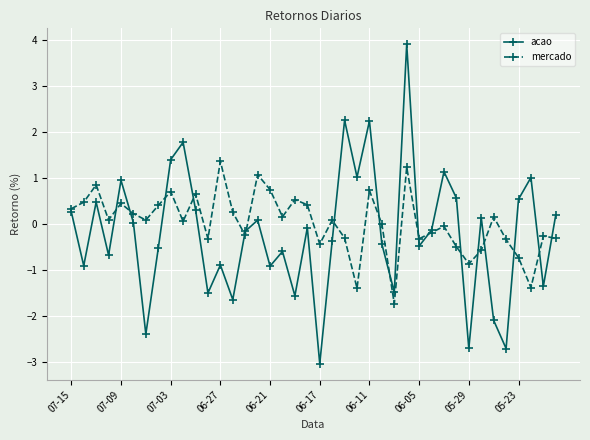

List the series in order of their peak value, lowest first.

mercado, acao